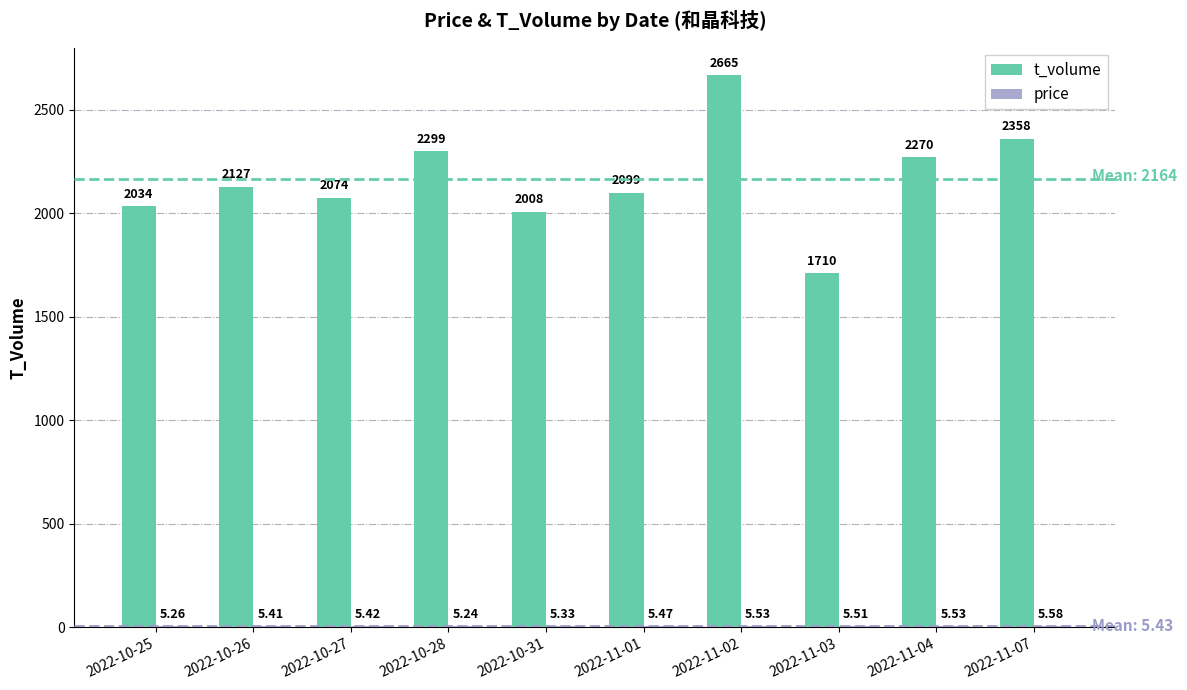

At which category is the sum across all series the highest?

2022-11-02